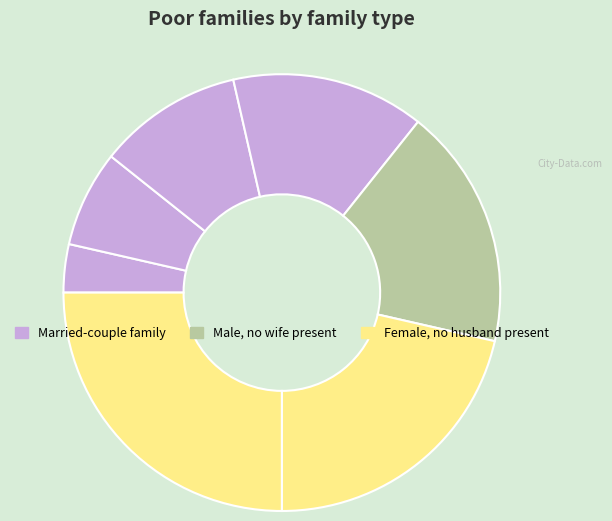

How many segments does this pie chart have?

7